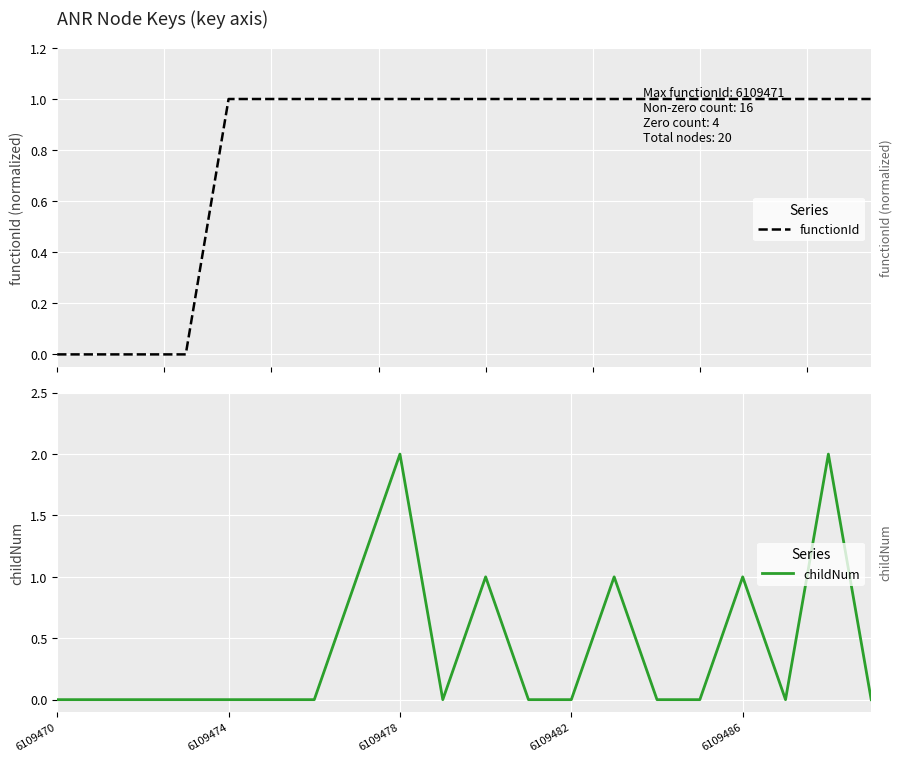

Count the number of data series in this chart.

2